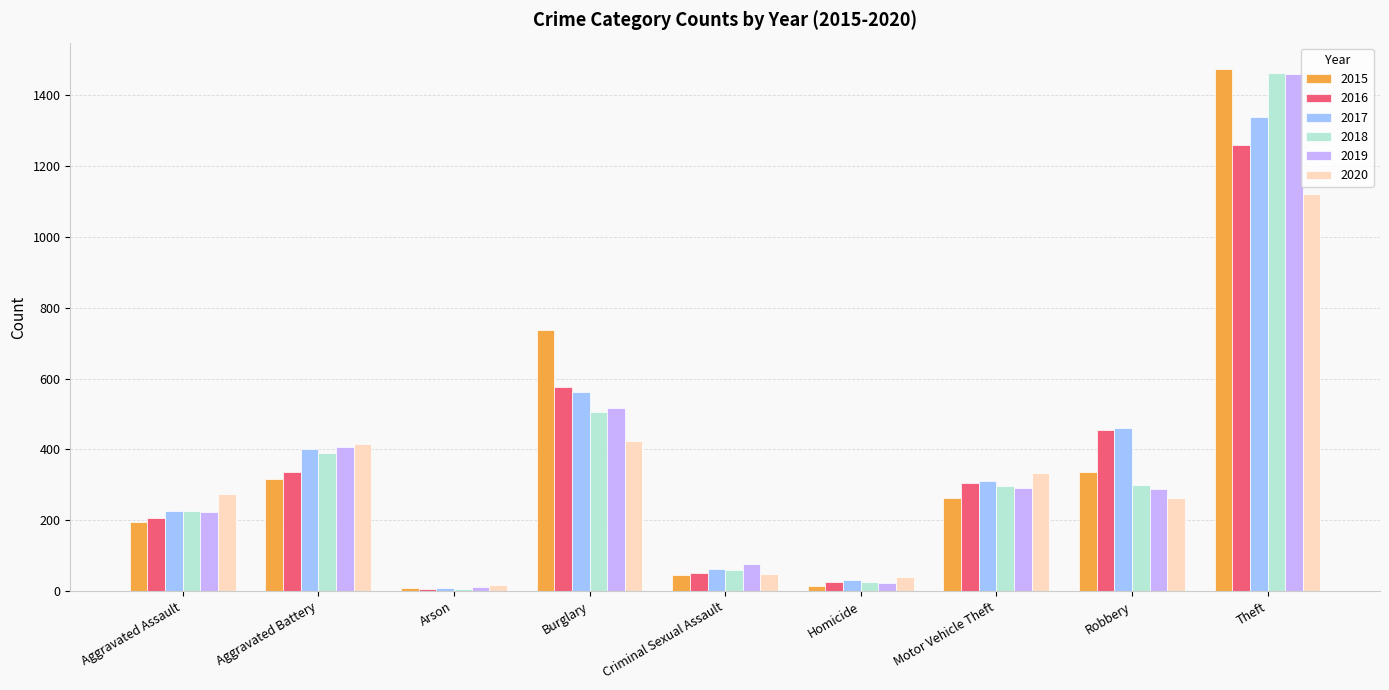

What is the label of the 1st bar from the left?

Aggravated Assault